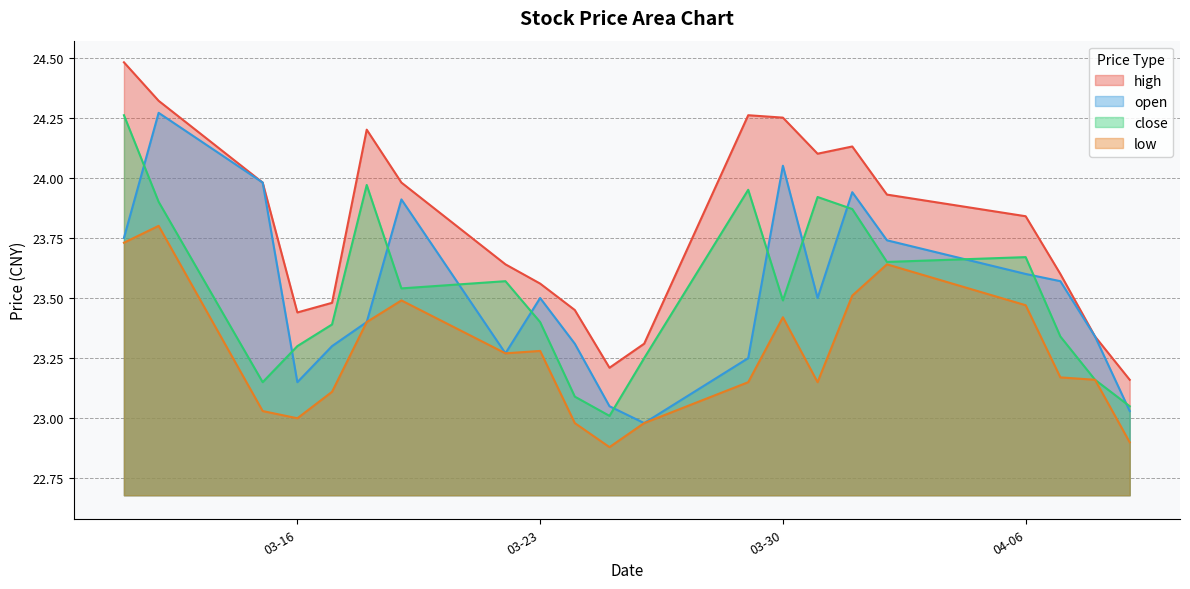

What is the label of the 3rd point from the left?

2021-03-15